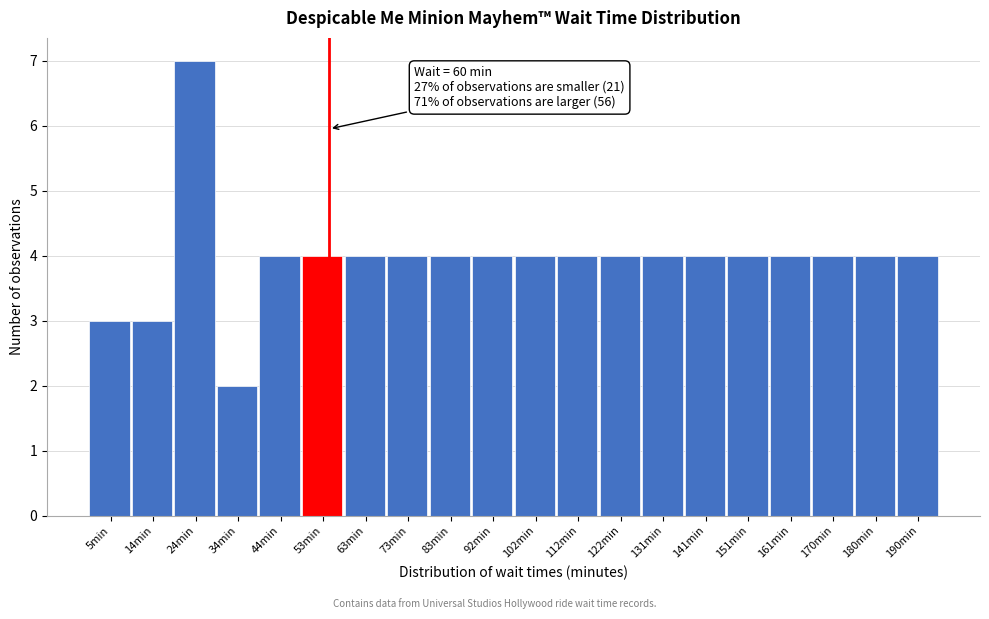

Reading left to right, extract all data points from this chart.

3	3	7	2	4	4	4	4	4	4	4	4	4	4	4	4	4	4	4	4